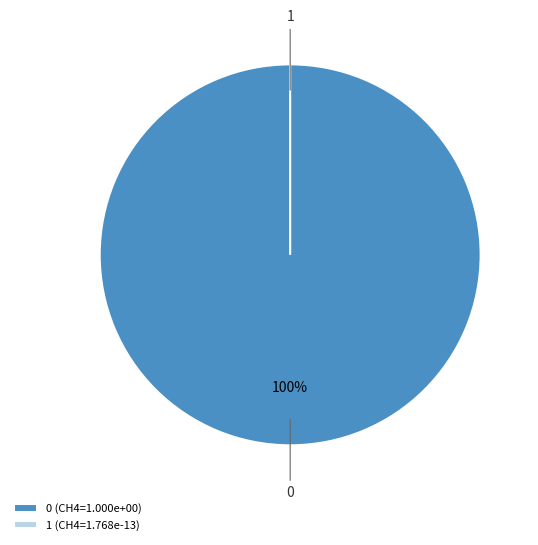

The 0 slice represents 99% of the pie. True or false?

False